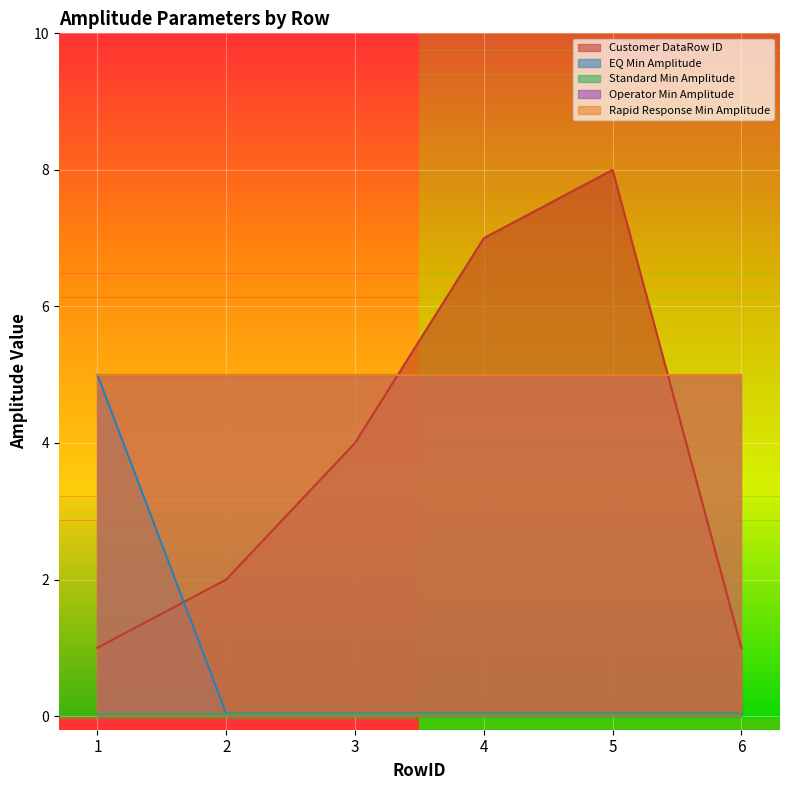

The EQ Min Amplitude series shows 0.0 at 6. True or false?

False